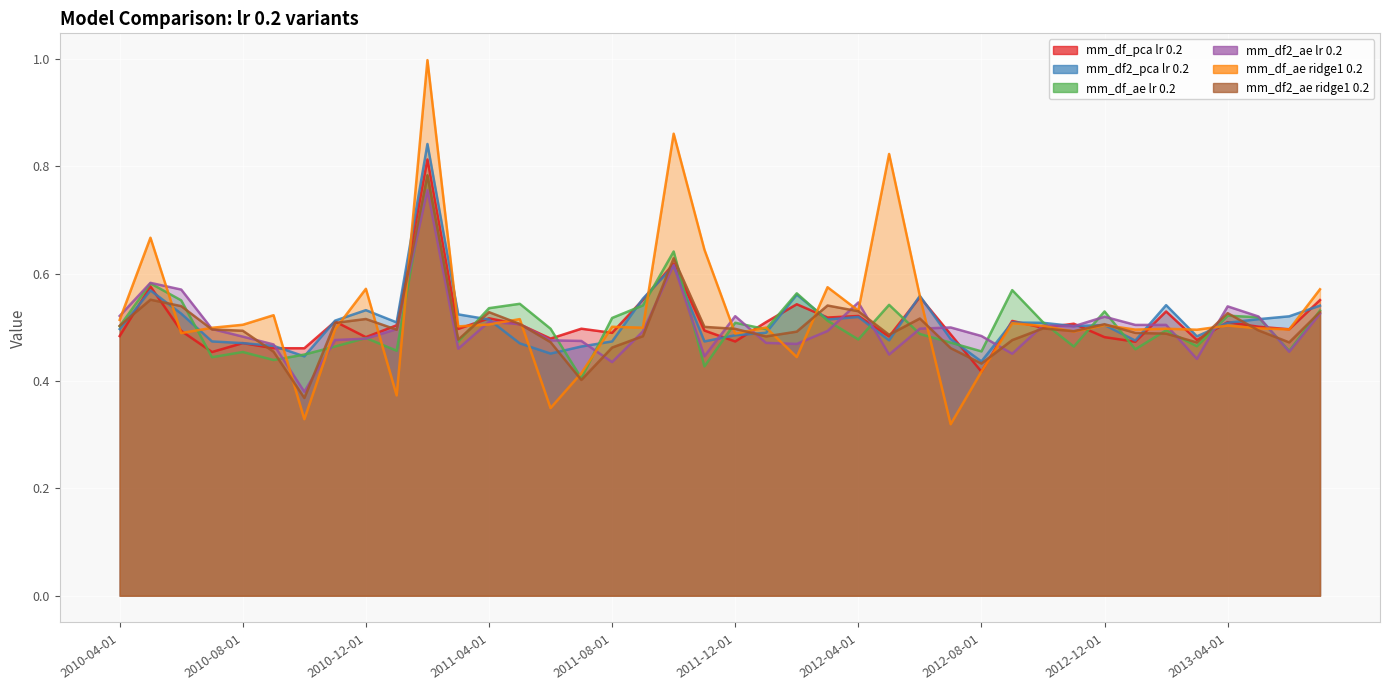

Which series has the largest total across all categories?

mm_df_ae ridge1 0.2